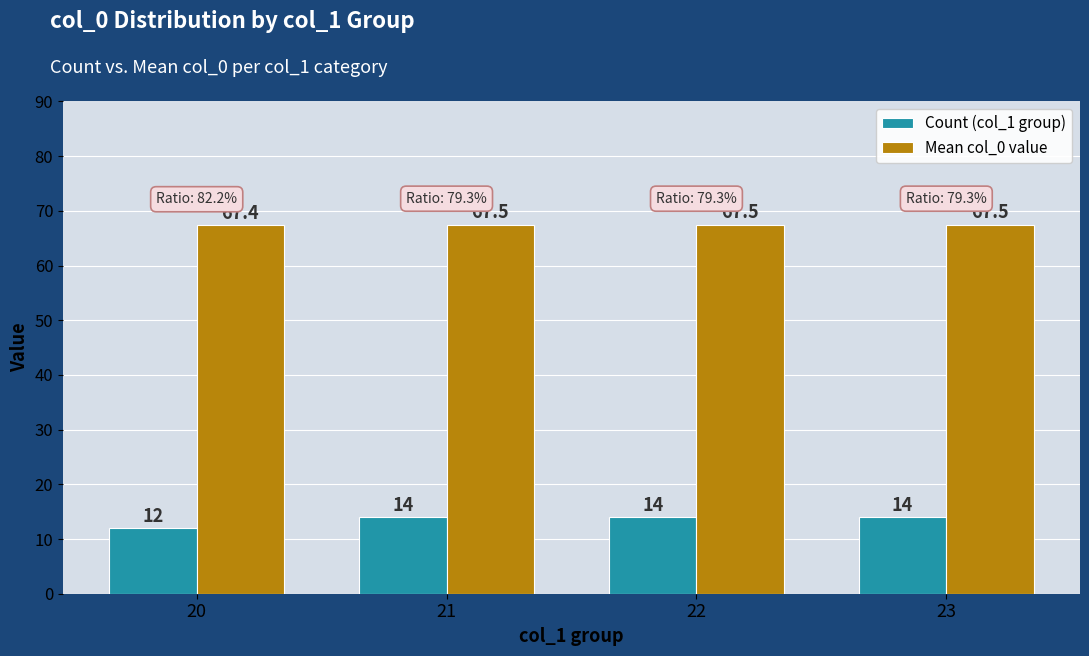

What is the average value of the Count (col_1 group) series?

13.5